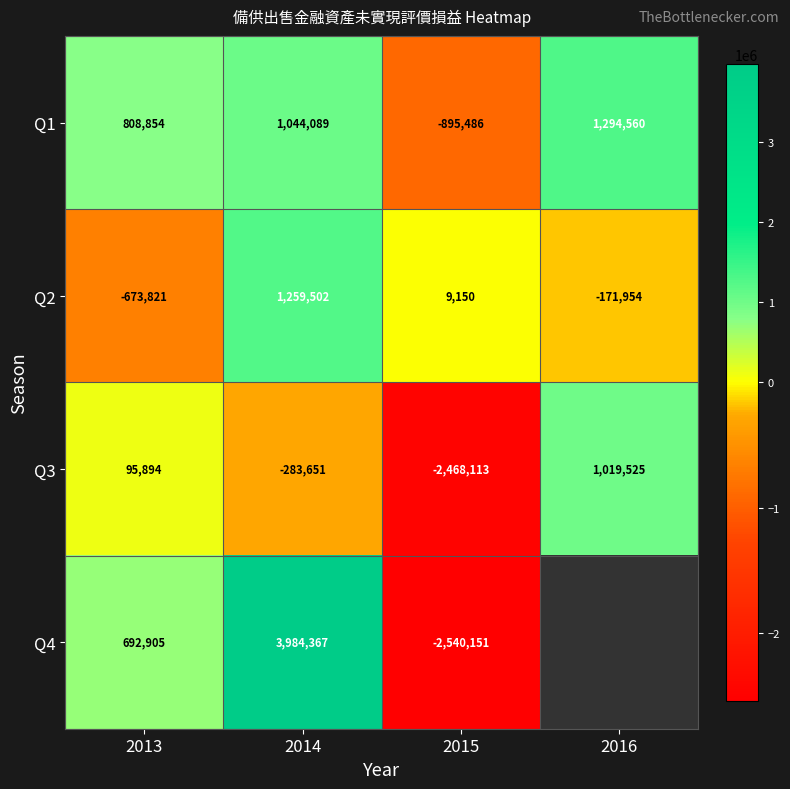

Which category has the highest value in the Q1 series?

2016